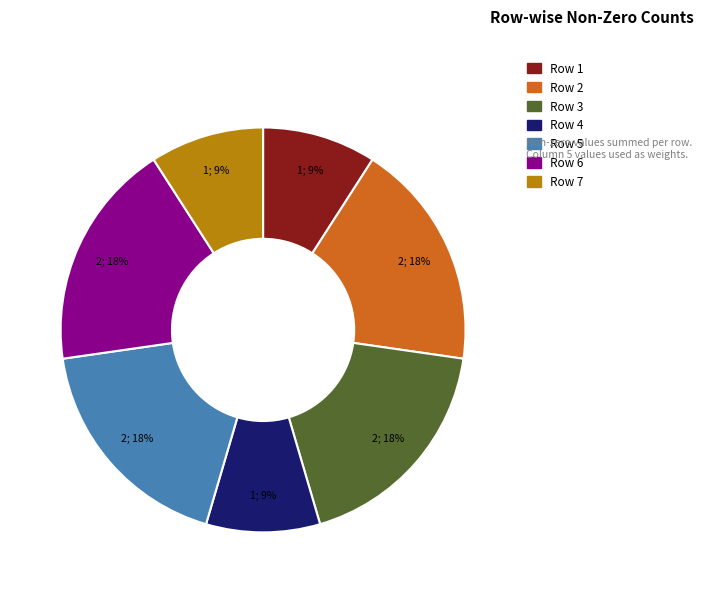

Combined, do Row 2 and Row 6 account for over 50%?

No